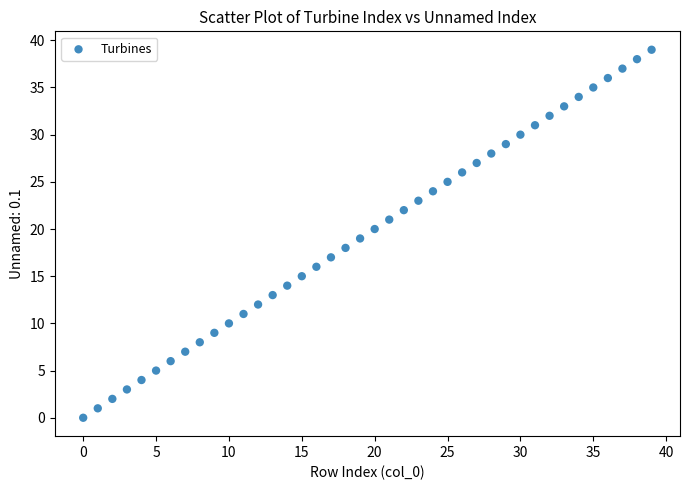

What is the range of Y values (max minus min)?

39